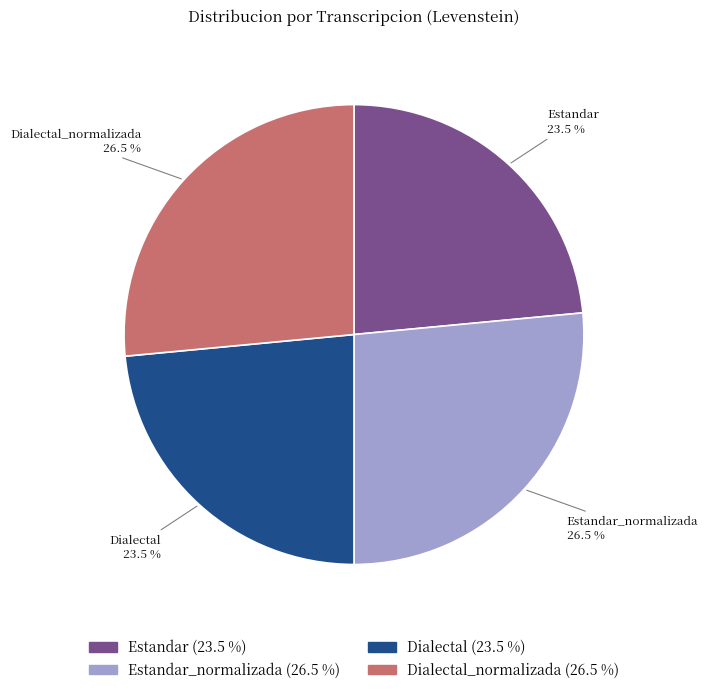

Is there any slice that represents more than half of the pie?

No